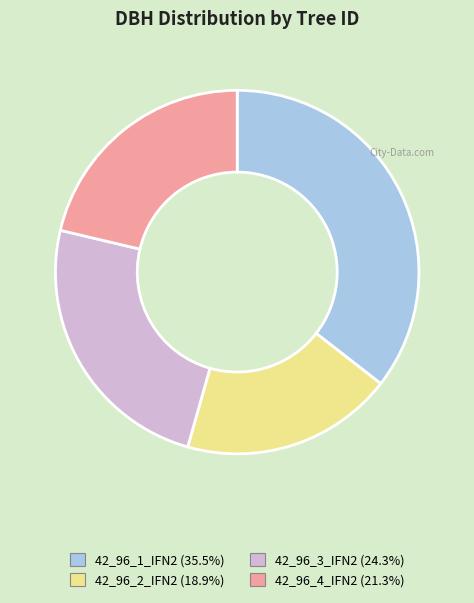

What is the ratio of the value at 42_96_2_IFN2 to the value at 42_96_4_IFN2?

0.9